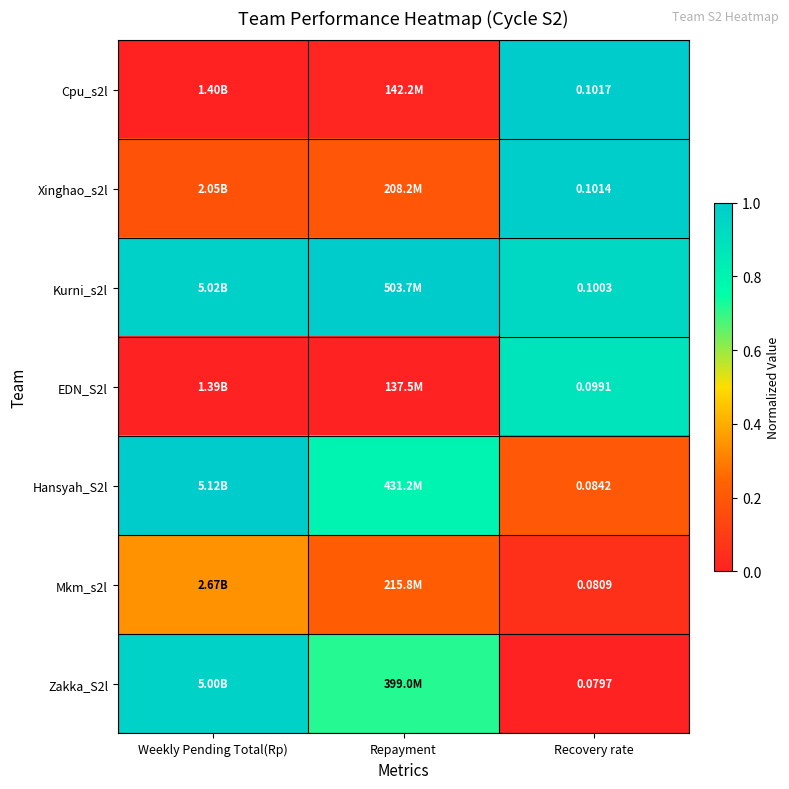

What is the total value across all series at Recovery rate?

4.1